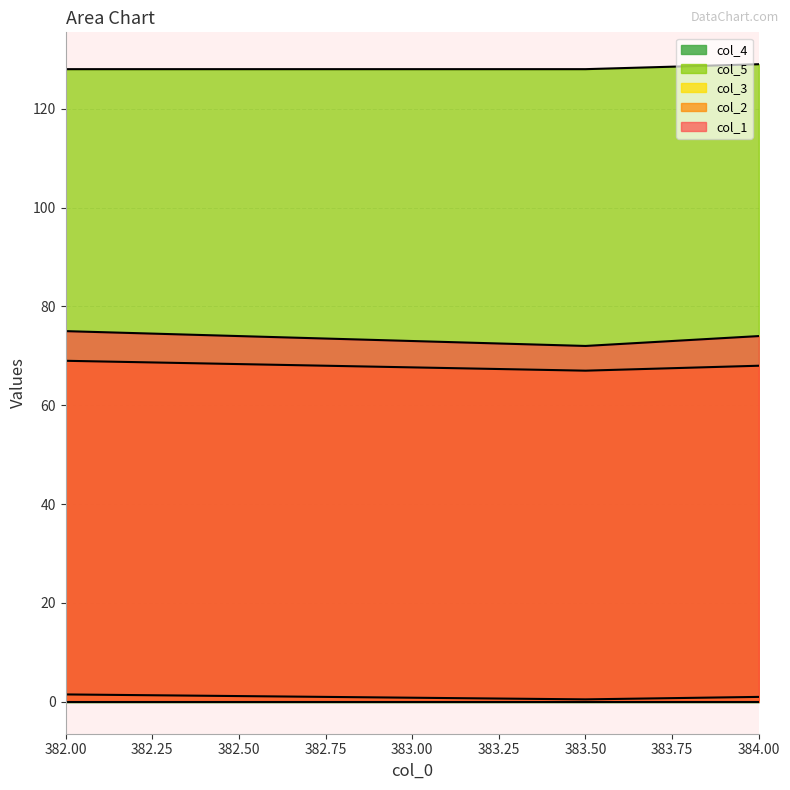

Does the chart have visible grid lines?

Yes